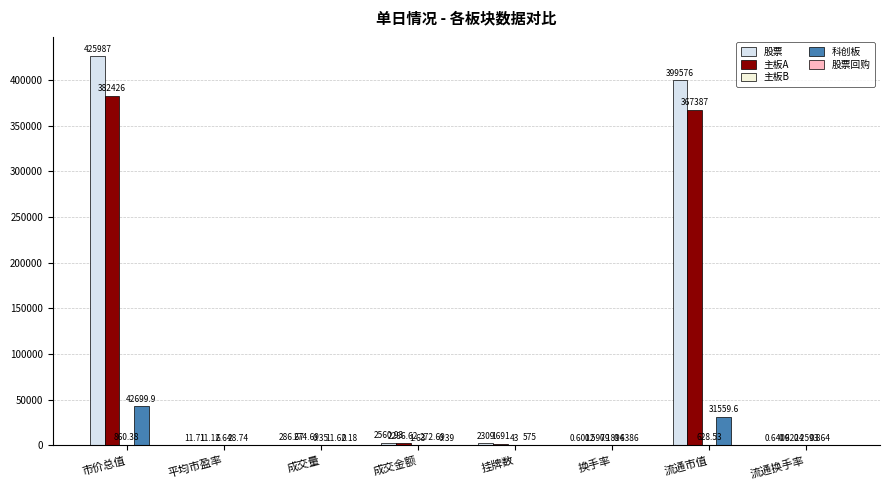

Reading left to right, transcribe all the data shown in this chart.

股票: 市价总值=425986.7	平均市盈率=11.7	成交量=286.7	成交金额=2560.9	挂牌数=2309.0	换手率=0.6	流通市值=399575.6	流通换手率=0.6
主板A: 市价总值=382426.3	平均市盈率=11.1	成交量=274.7	成交金额=2286.6	挂牌数=1691.0	换手率=0.6	流通市值=367387.4	流通换手率=0.6
主板B: 市价总值=860.4	平均市盈率=6.6	成交量=0.3	成交金额=1.6	挂牌数=43.0	换手率=0.2	流通市值=628.5	流通换手率=0.3
科创板: 市价总值=42699.9	平均市盈率=28.7	成交量=11.6	成交金额=272.7	挂牌数=575.0	换手率=0.6	流通市值=31559.6	流通换手率=0.9
股票回购: 市价总值=0.0	平均市盈率=0.0	成交量=0.2	成交金额=0.4	挂牌数=0.0	换手率=0.0	流通市值=0.0	流通换手率=0.0